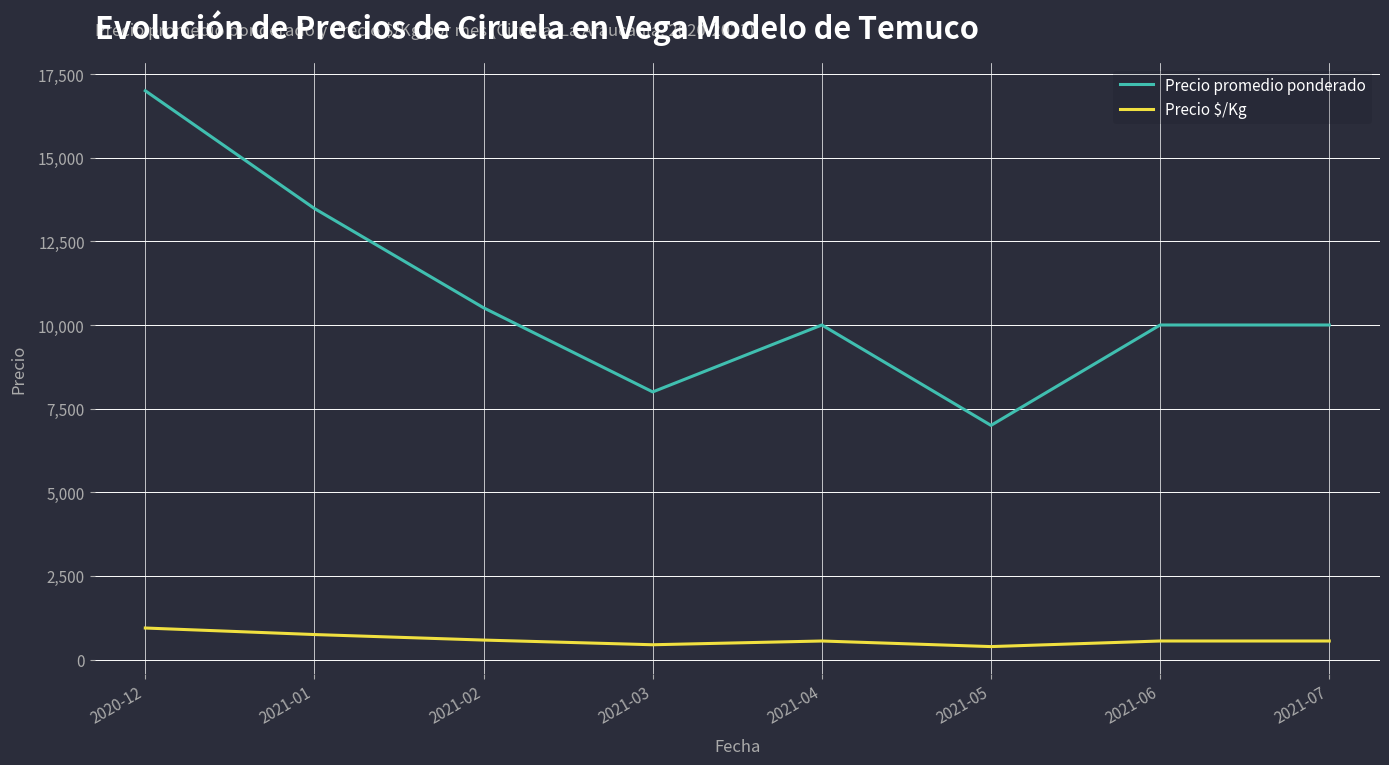

At which category is the sum across all series the highest?

2020-12